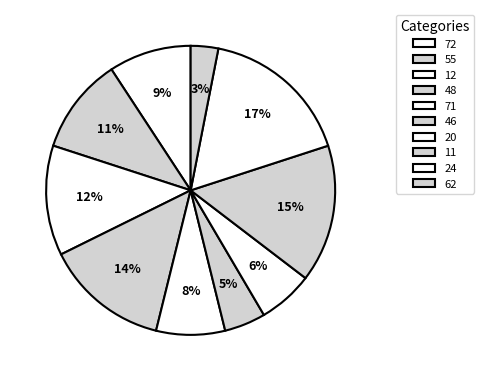

Approximately how many times larger is the value at 71 compared to 20?

1.2